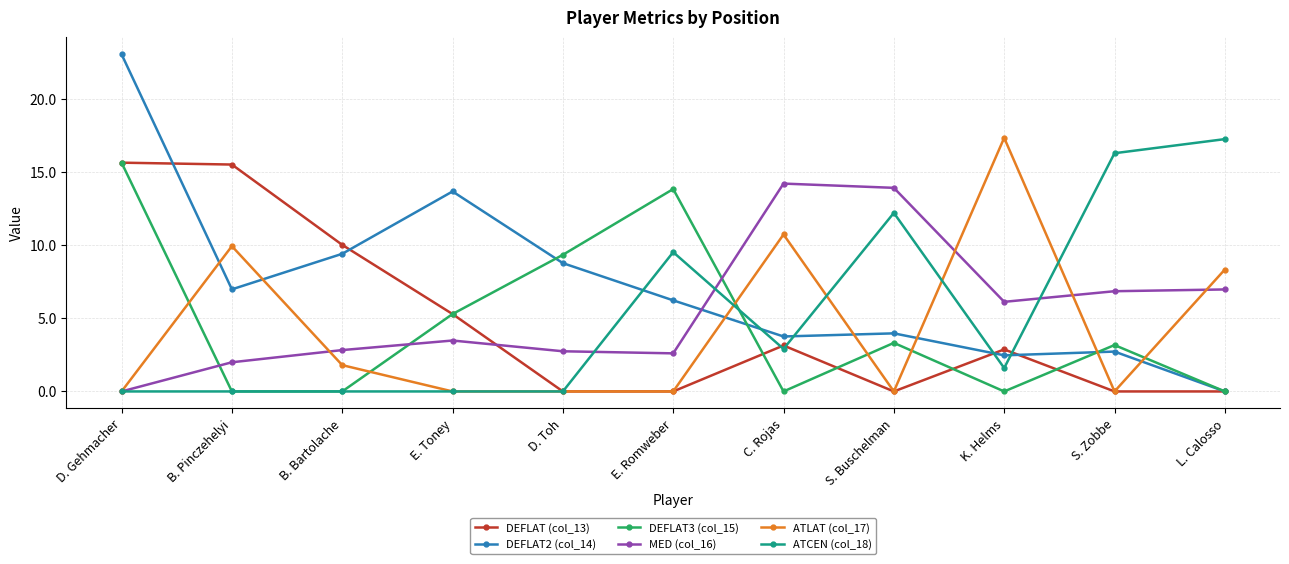

What is the label of the 2nd point from the left?

B. Pinczehelyi